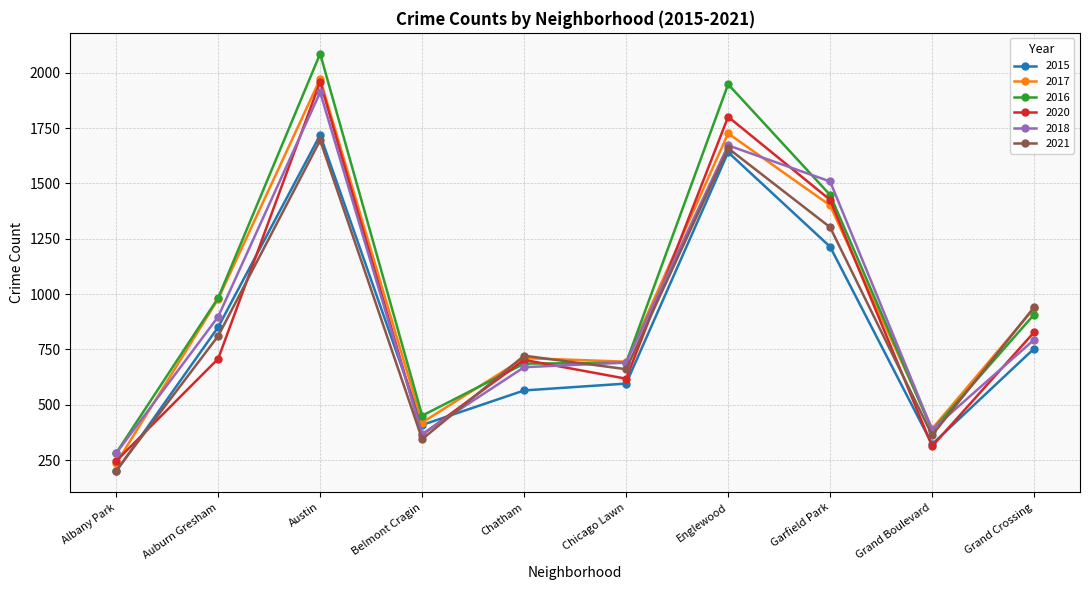

Which series has the widest spread of values?

2016